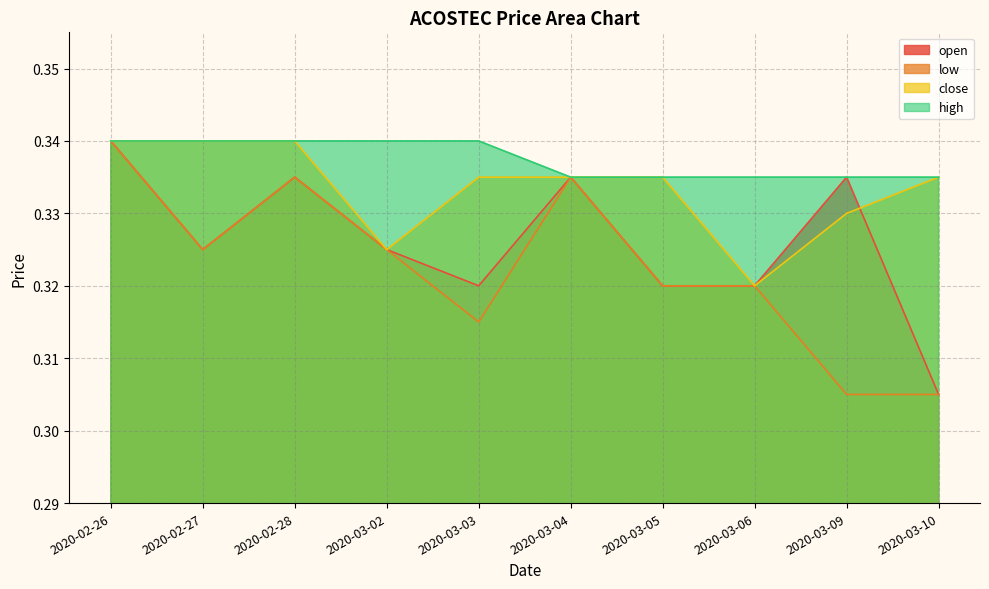

What position from the right is 2020-03-04?

5